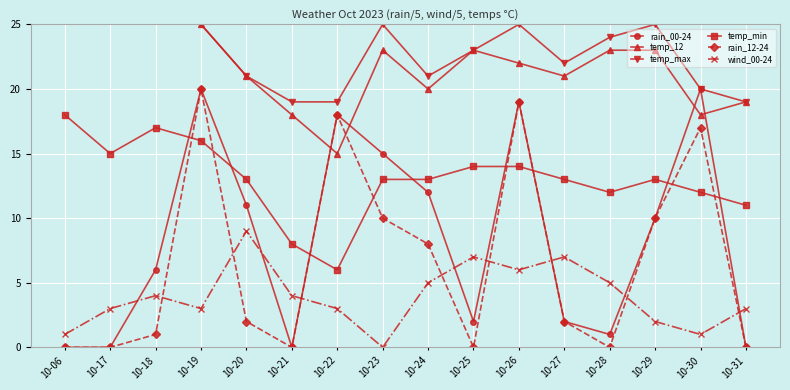

How many distinct data groups are displayed?

6